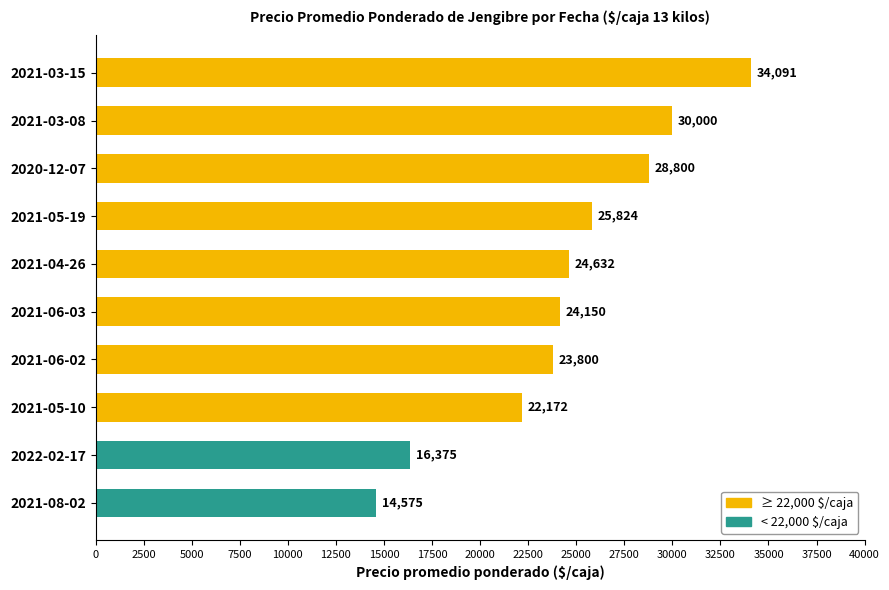

Is it true that the value at 2020-12-07 is 8064?

False